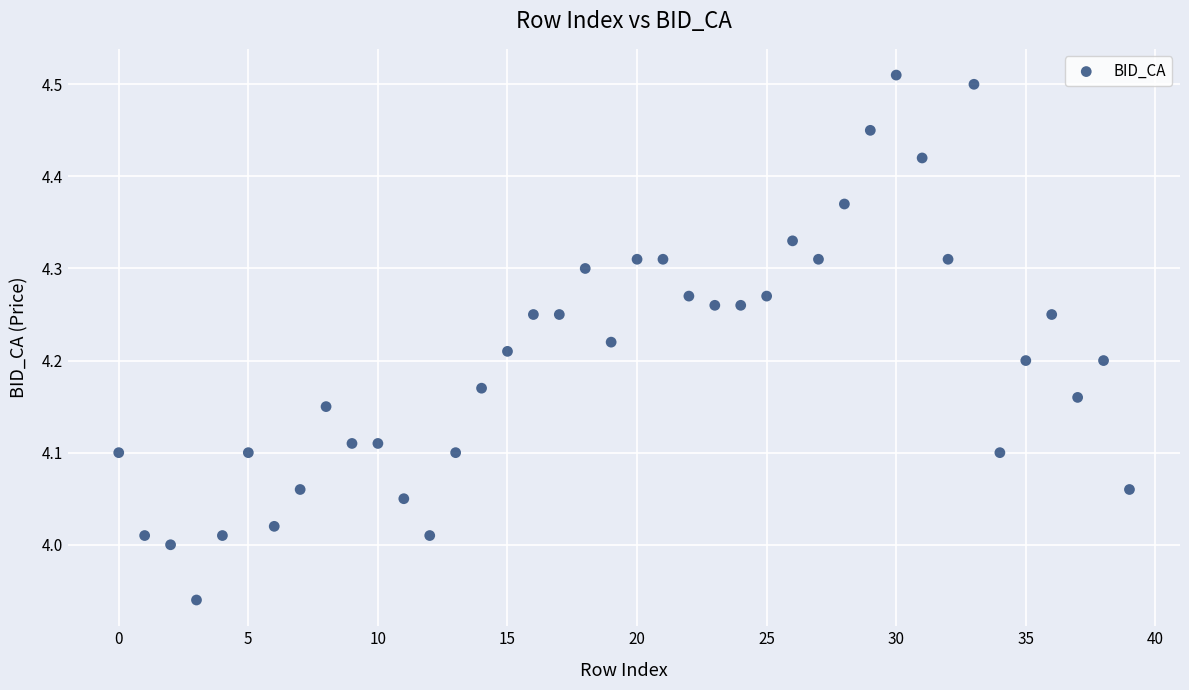

What is the range of Y values (max minus min)?

0.6